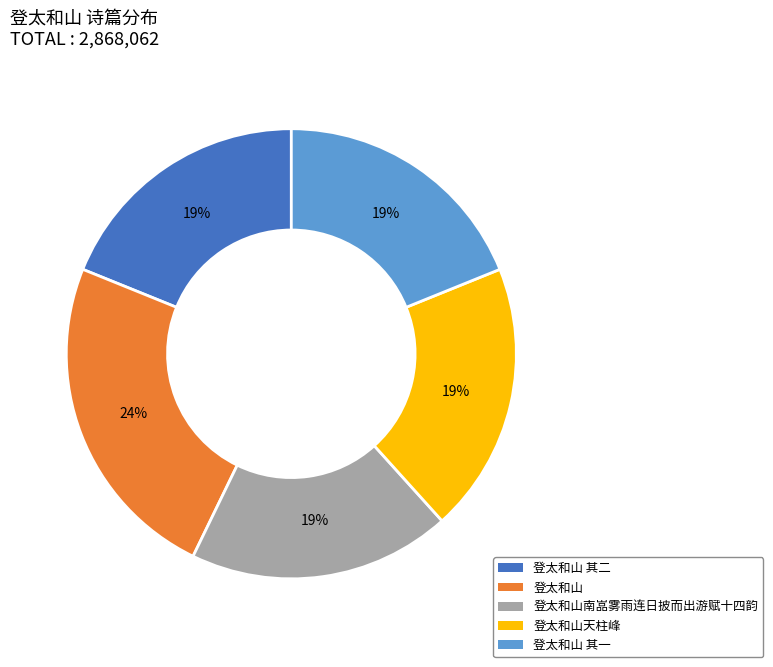

Does any single category account for the majority?

No